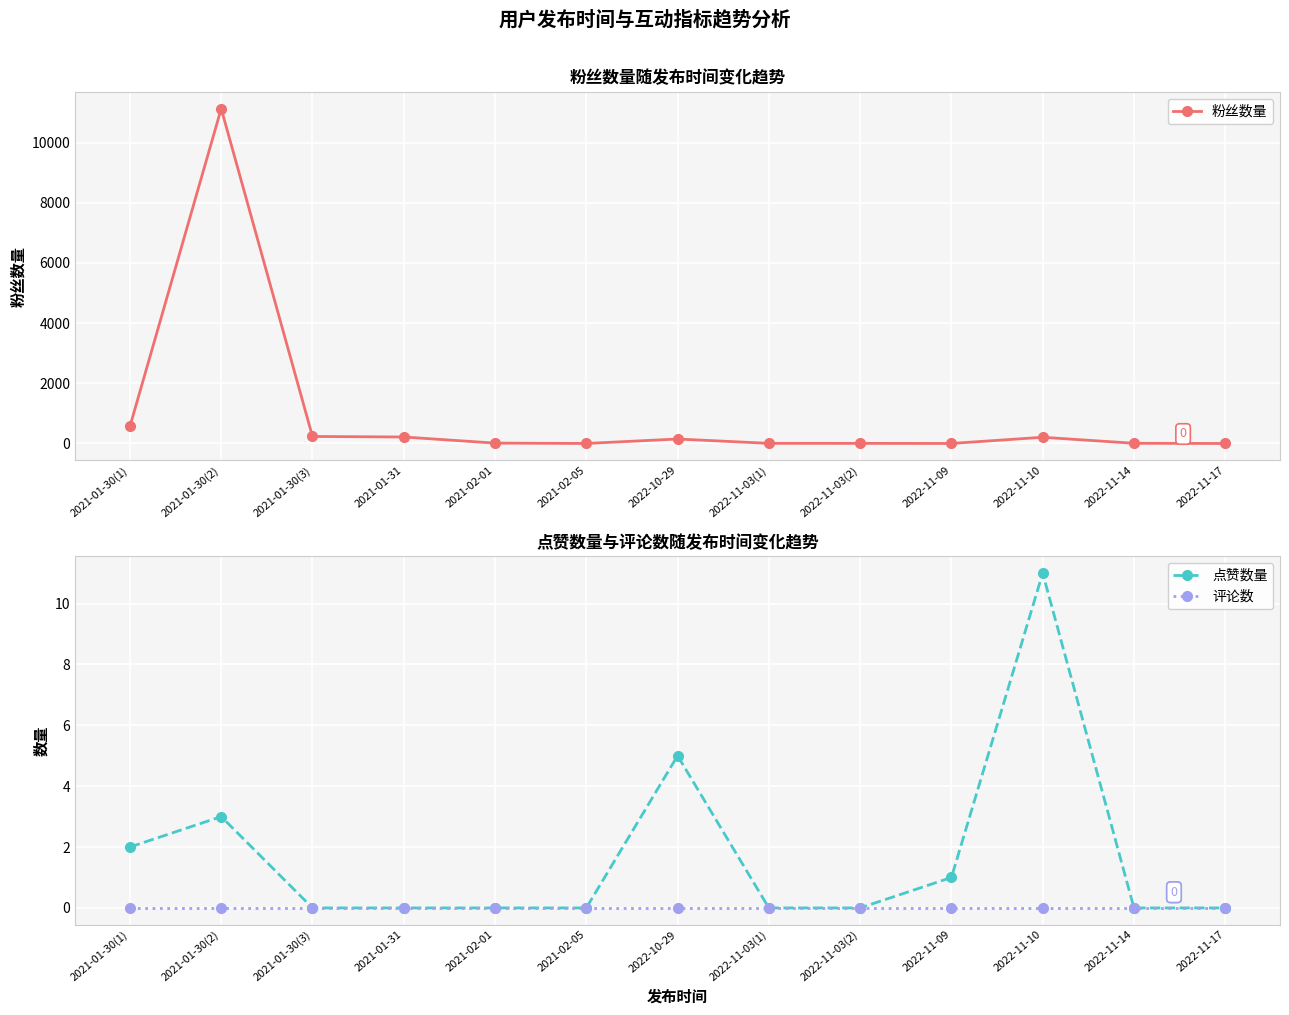

Which series has the largest range (max minus min)?

粉丝数量